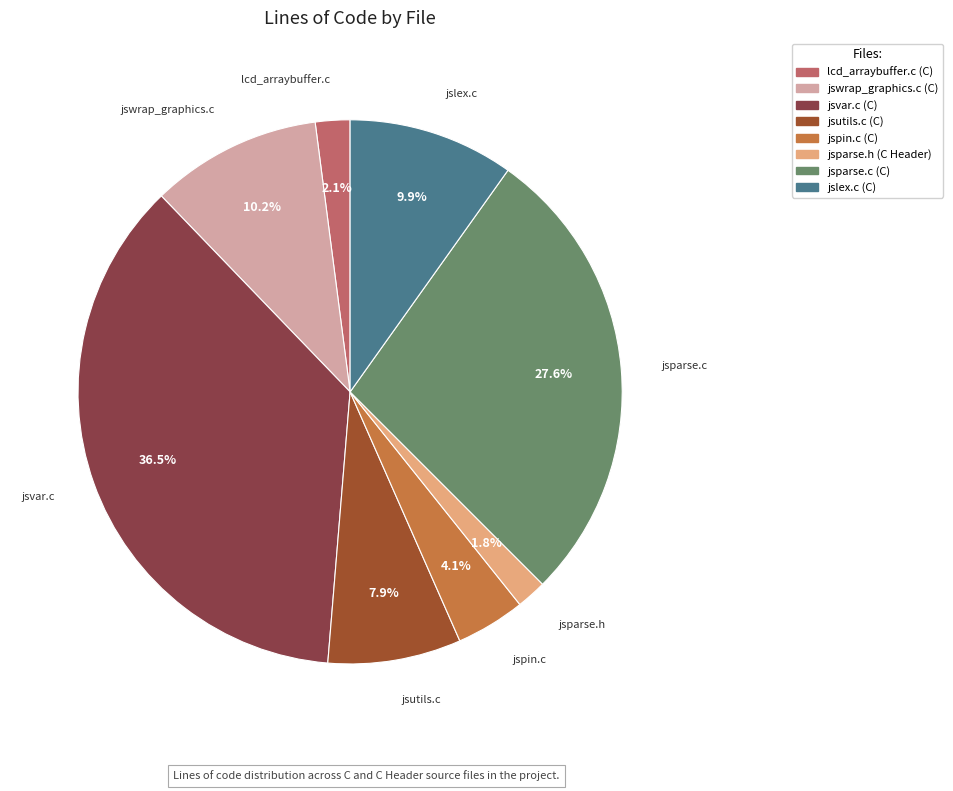

Which slice is the largest?

jsvar.c